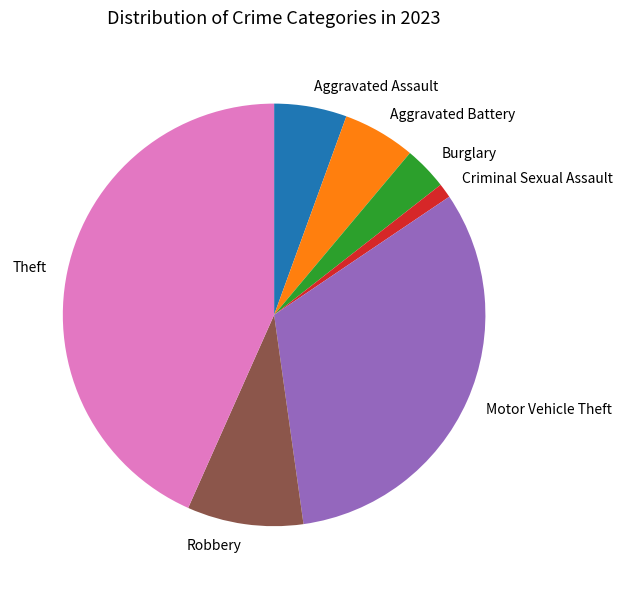

True or false: Robbery accounts for 9% of the total.

True